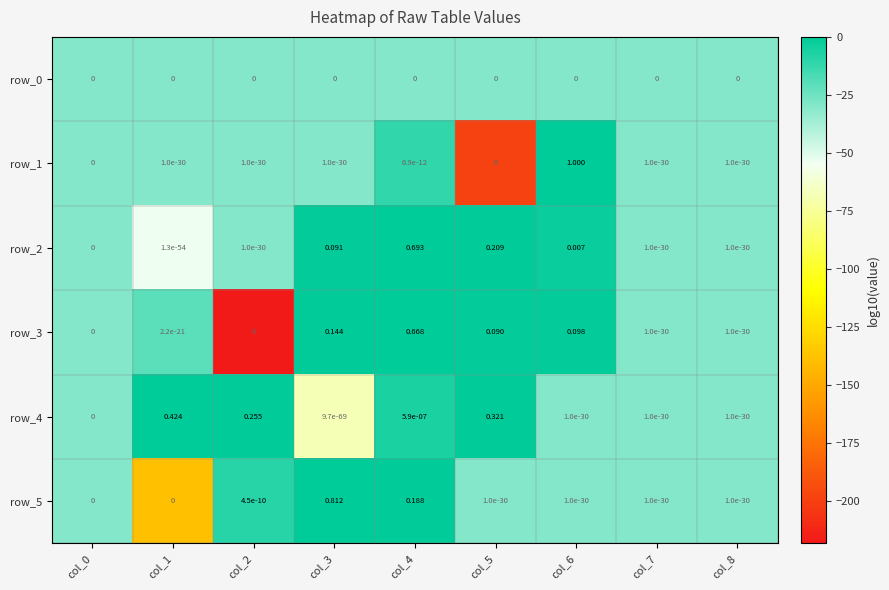

Is the value of row_2 at col_3 greater than the value of row_5 at col_2?

Yes